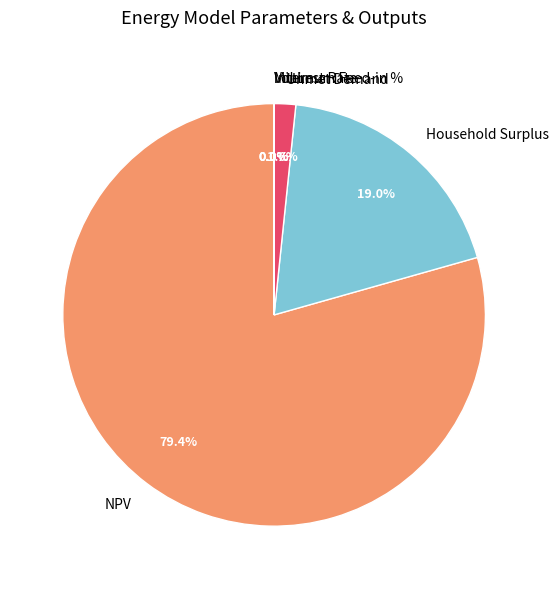

Does any single category account for the majority?

Yes